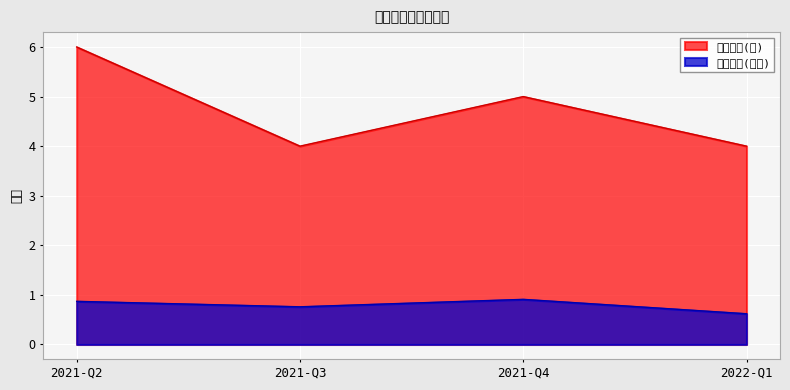

True or false: 持有数量(只) and 持有市值(亿元) intersect in this chart.

False